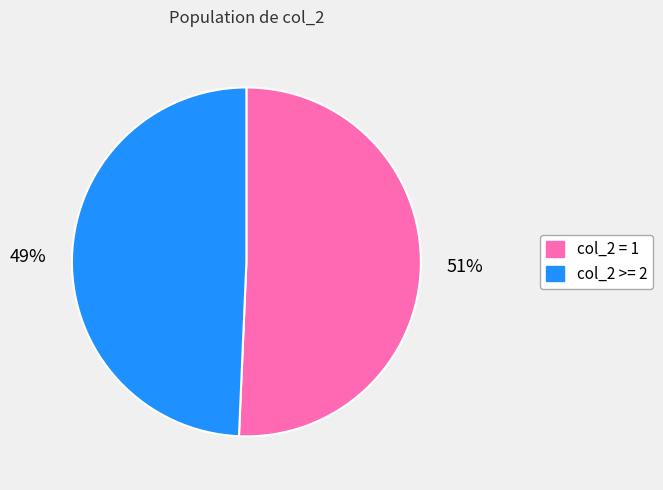

Does any single category account for the majority?

Yes